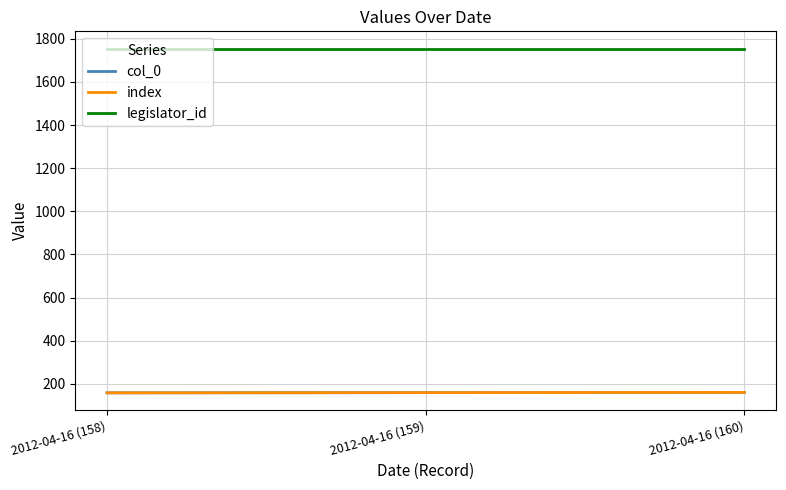

Does the chart have visible grid lines?

Yes